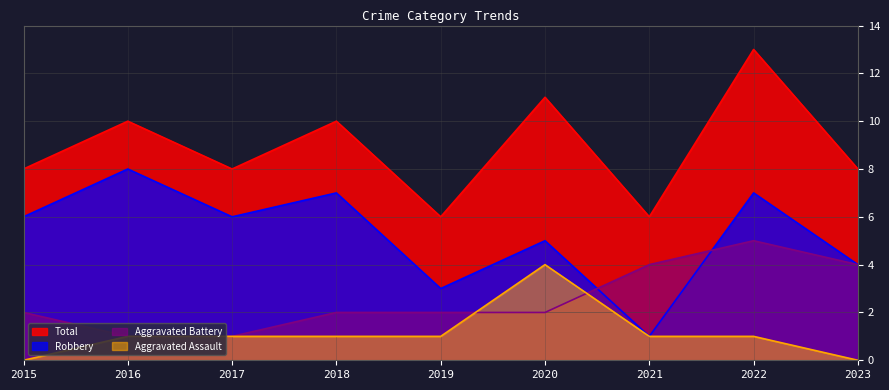

Reading left to right, transcribe all the data shown in this chart.

Total: 8	10	8	10	6	11	6	13	8
Robbery: 6	8	6	7	3	5	1	7	4
Aggravated Battery: 2	1	1	2	2	2	4	5	4
Aggravated Assault: 0	1	1	1	1	4	1	1	0